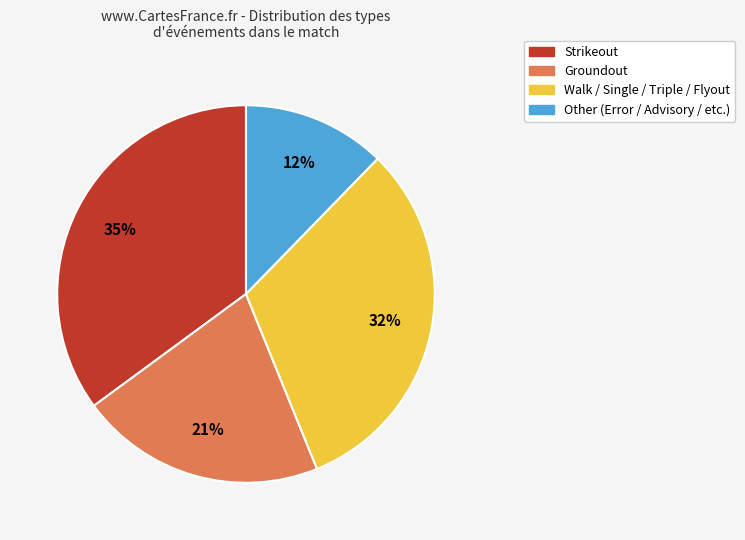

Is there a majority slice in this chart?

No